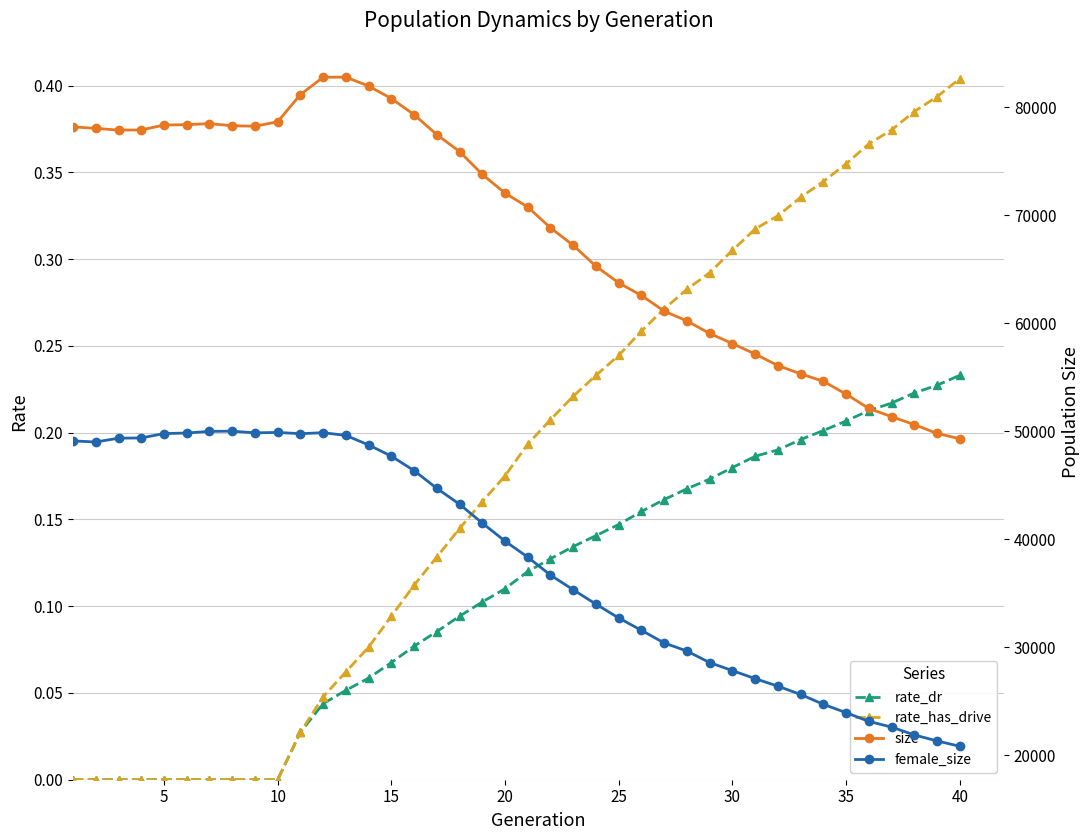

What is the minimum value for size?

49306.0